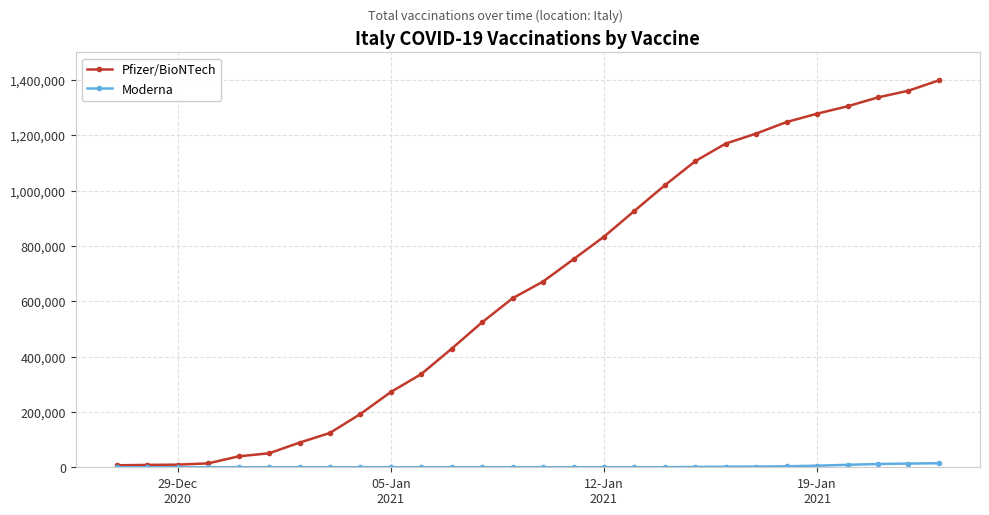

What is the greatest value displayed?

1398719